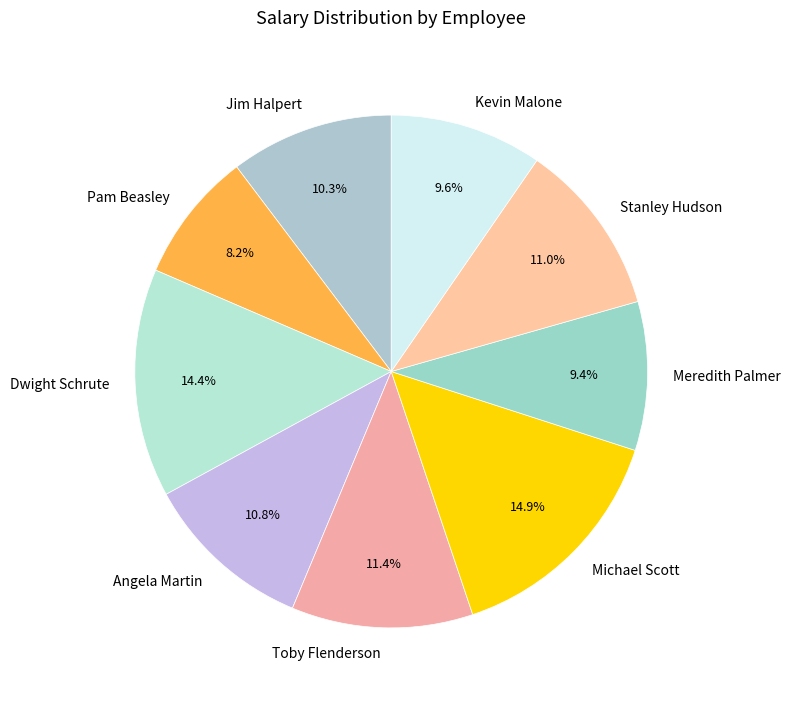

Which category has the smallest portion of the pie?

Pam Beasley